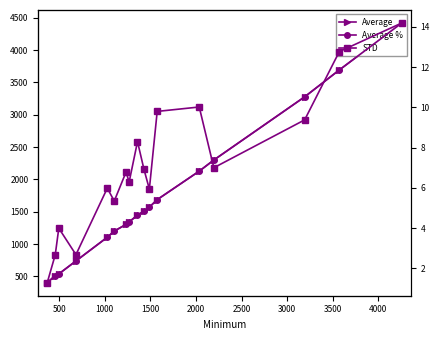

What is the difference between the maximum and minimum values in the Average % series?

12.9